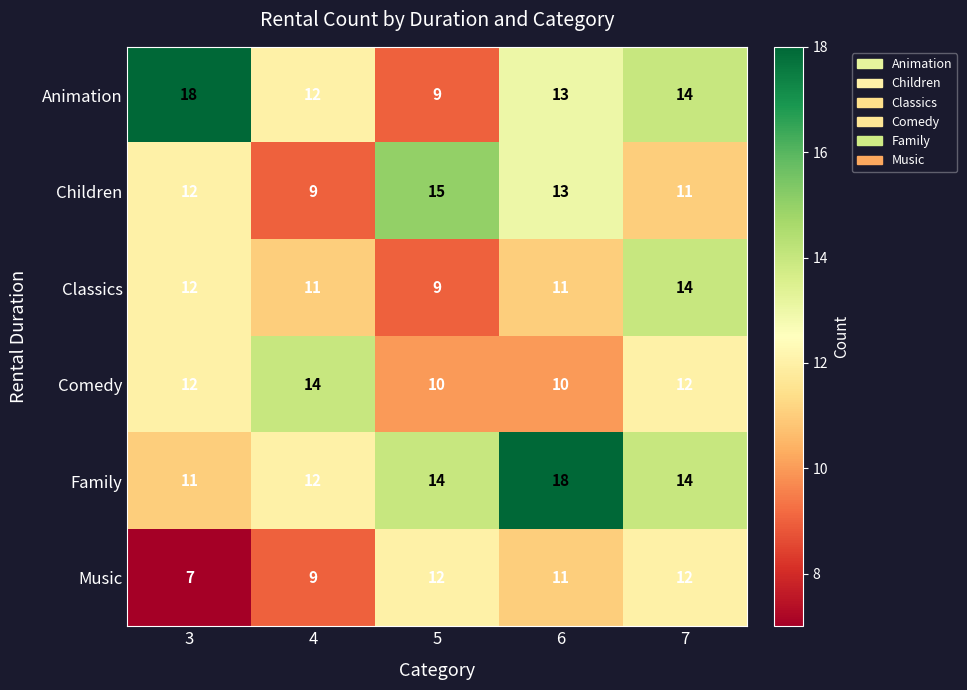

Which series has the largest range (max minus min)?

Animation